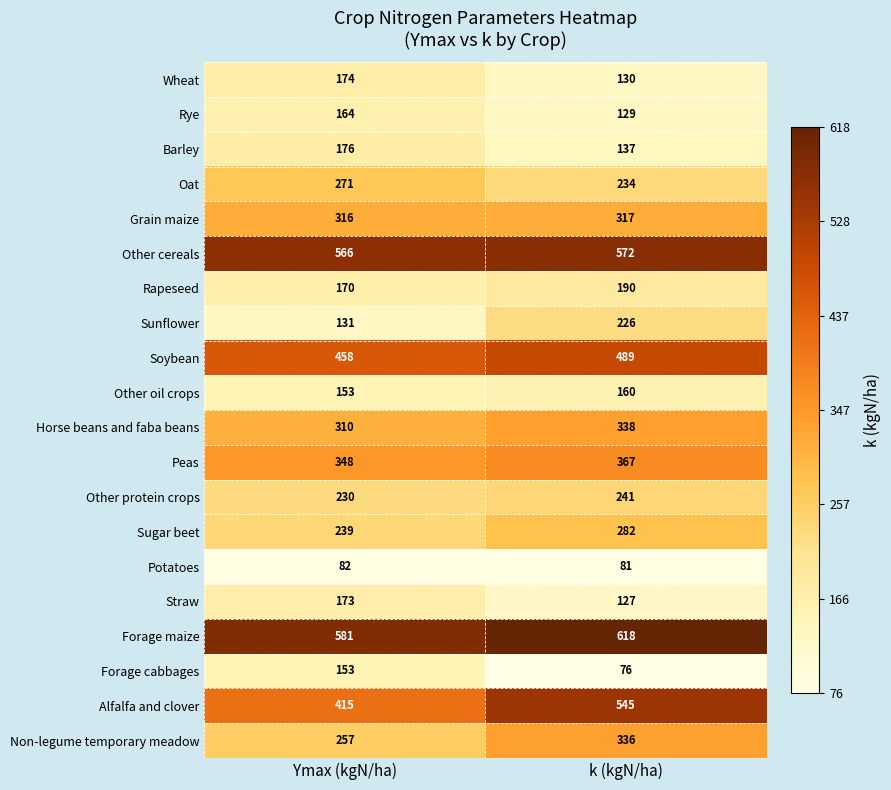

What is the difference between the maximum and minimum values in the Sunflower series?

95